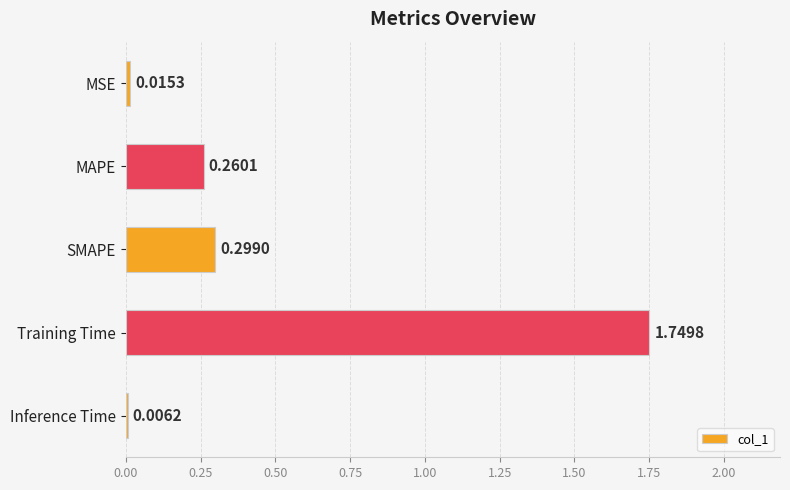

At which label is the value closest to 0?

Inference Time